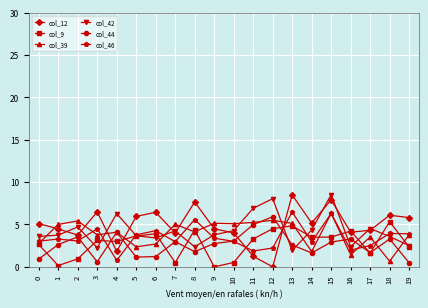

True or false: col_12 has a value of 1.8 at 4.

True